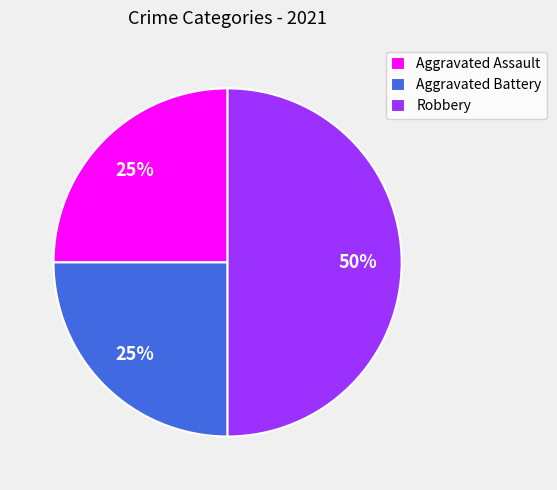

Count the number of slices in the pie.

3